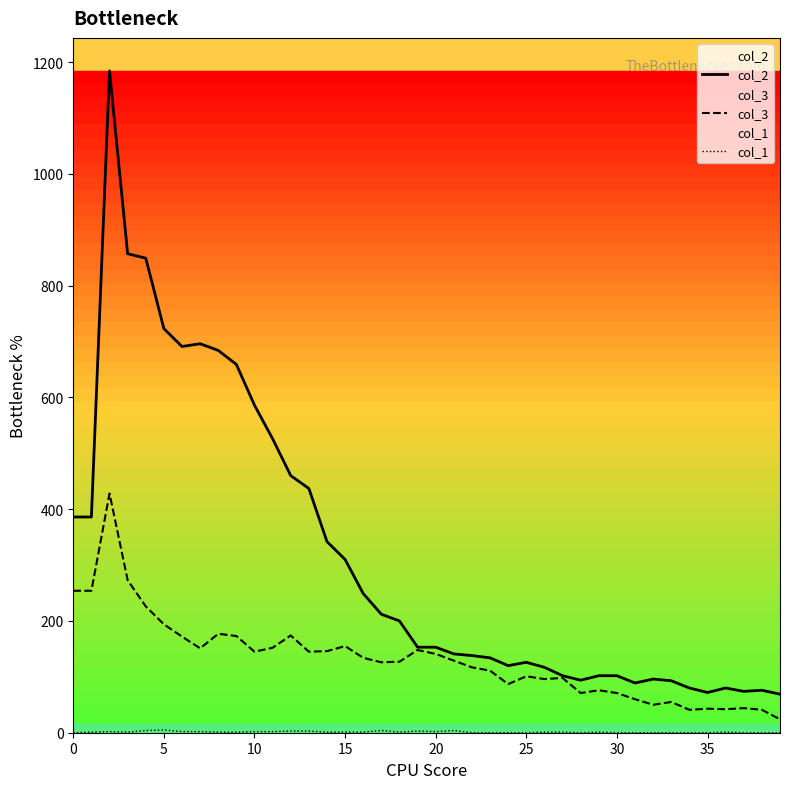

The value of col_2 at 27 is 161. True or false?

False